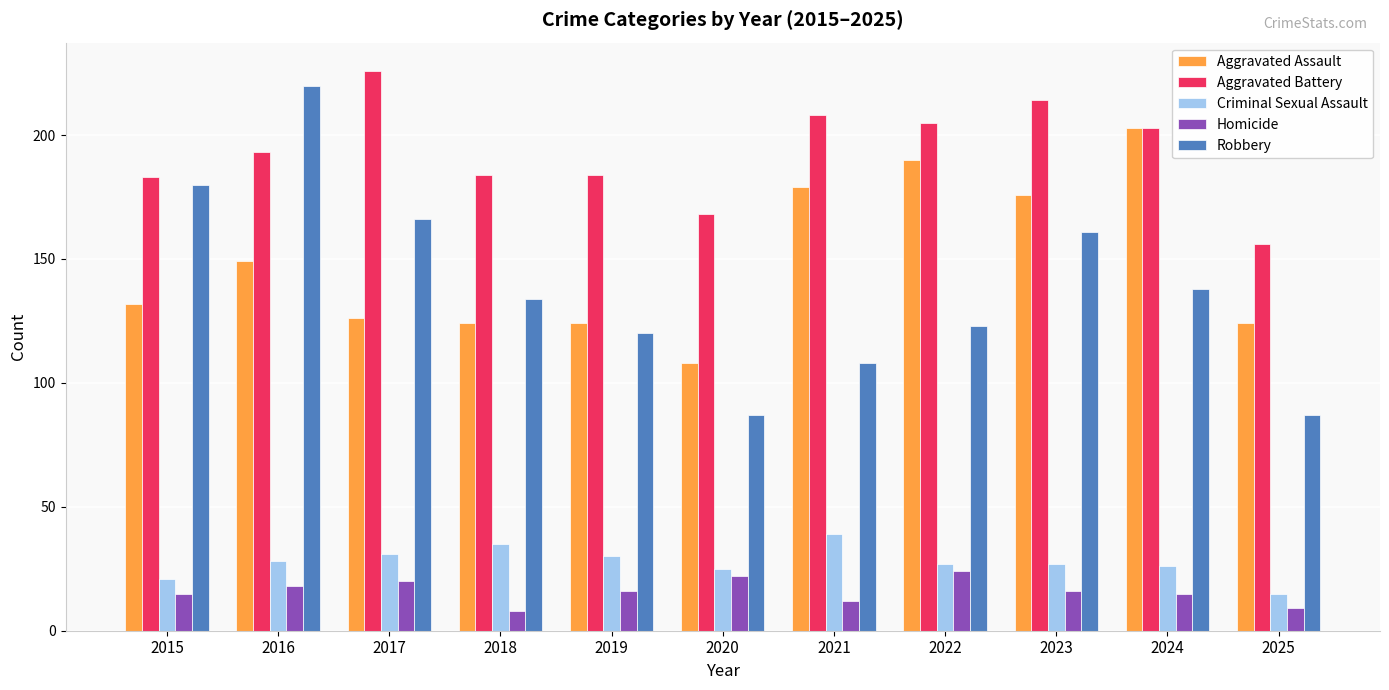

The value of Criminal Sexual Assault at 2017 is 54. True or false?

False